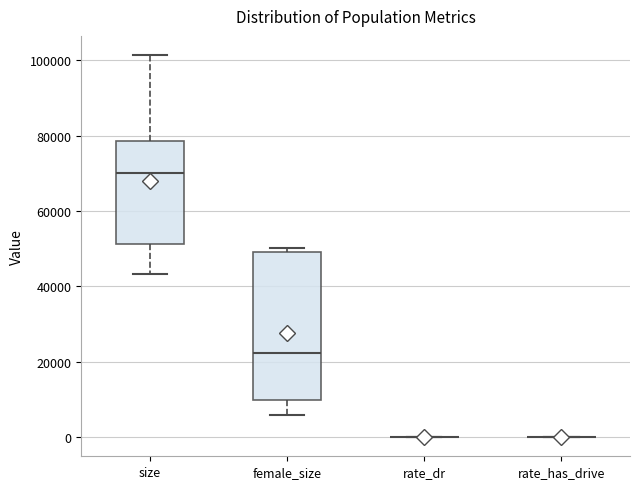

Reading left to right, read every box against the y-axis: the position of its median line, the range the box covers, and the ends of its whiskers. The values are not printed on the chart, so give them approximately, as read against the axis.

size: median 70000, box 52000 to 78000, whiskers 44000 to 102000
female_size: median 22000, box 10000 to 50000, whiskers 6000 to 50000 (just above the box's upper edge)
rate_dr: box collapsed to a line at 0, whiskers 0 to 0
rate_has_drive: box collapsed to a line at 0, whiskers 0 to 0